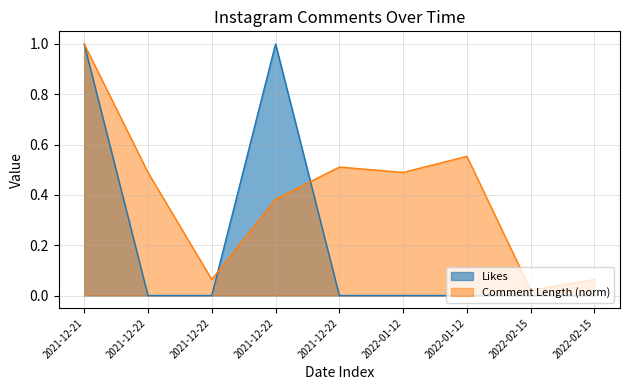

In Comment_len, how many points are higher than both neighbors (excluding endpoints)?

2